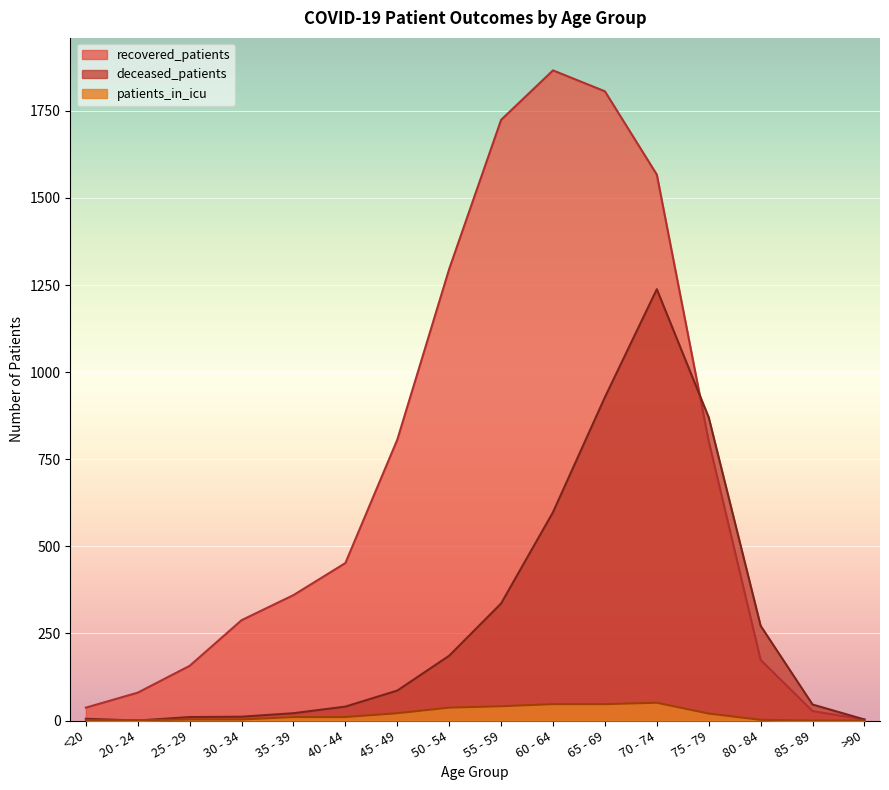

What position from the right is 80 - 84?

3